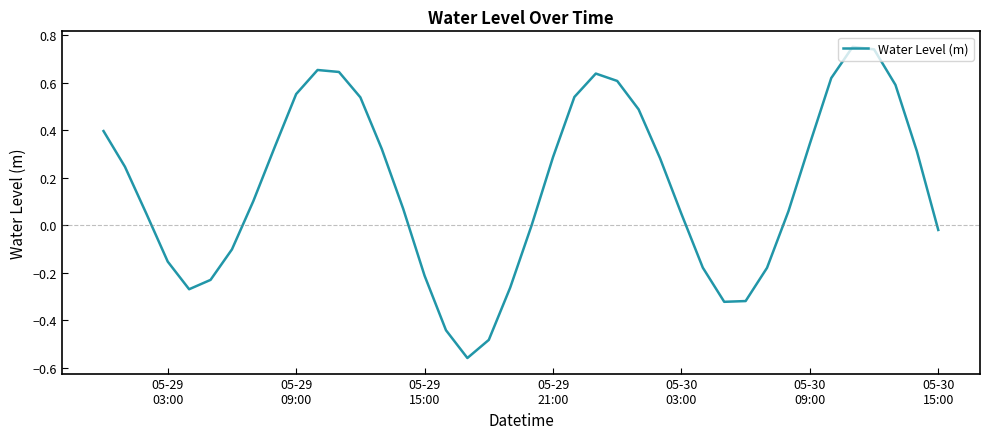

True or false: the data has more than 2 interior local peaks.

True